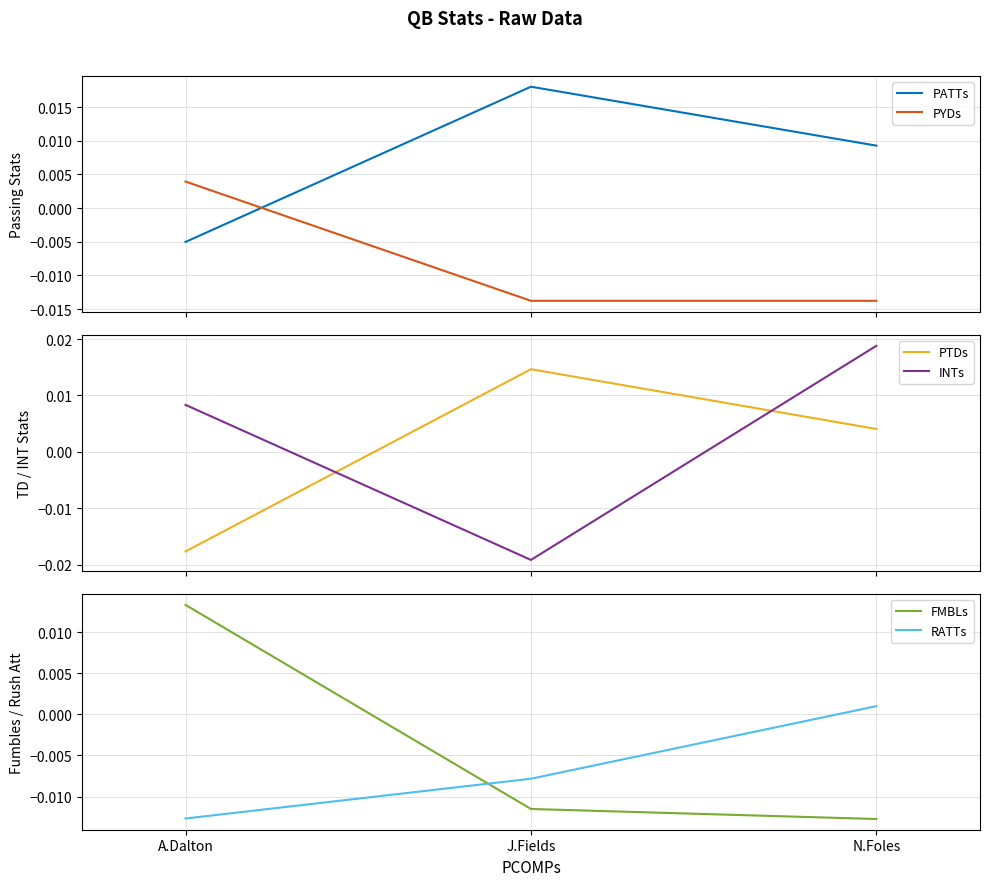

How many data points in PATTs are above 0?

2